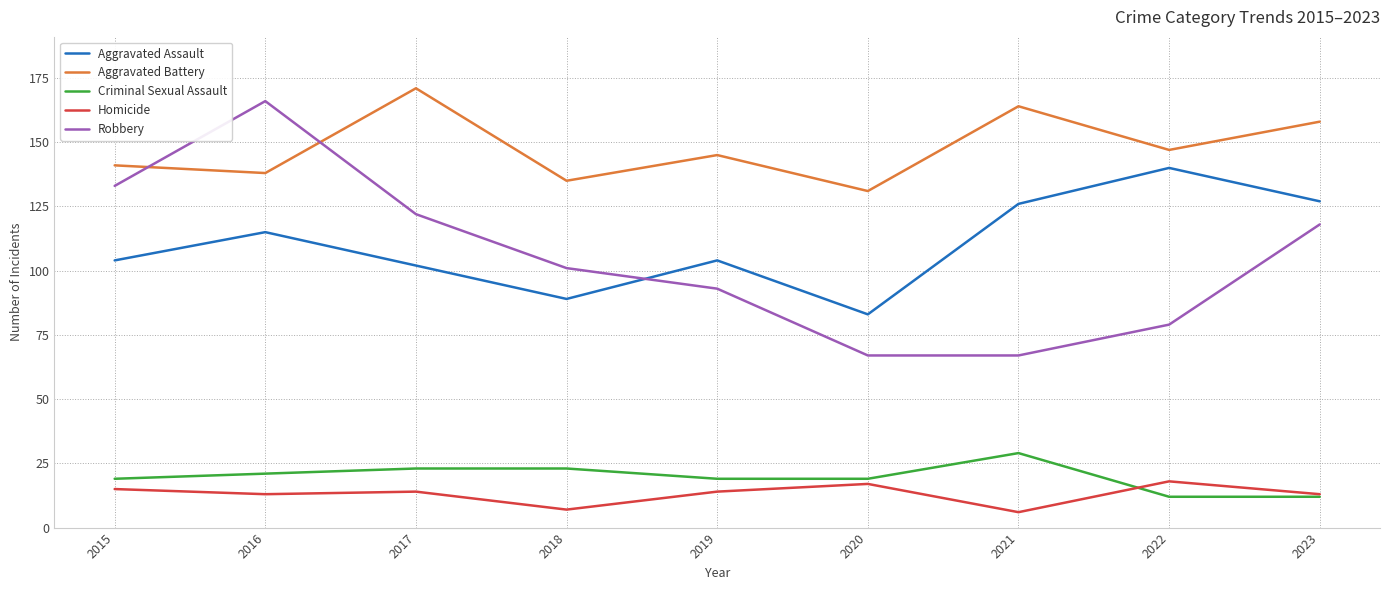

Which series has the largest total across all categories?

Aggravated Battery